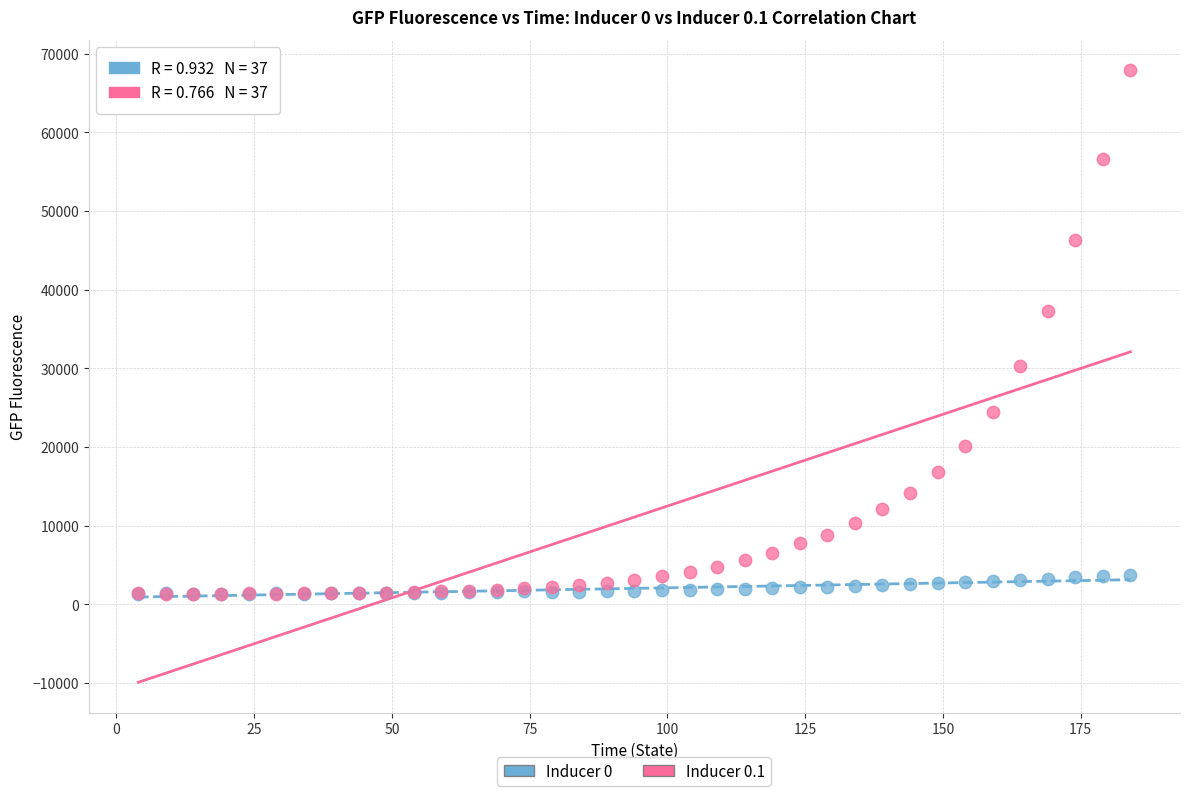

Across all series, what Y value is closest to 34600?

37311